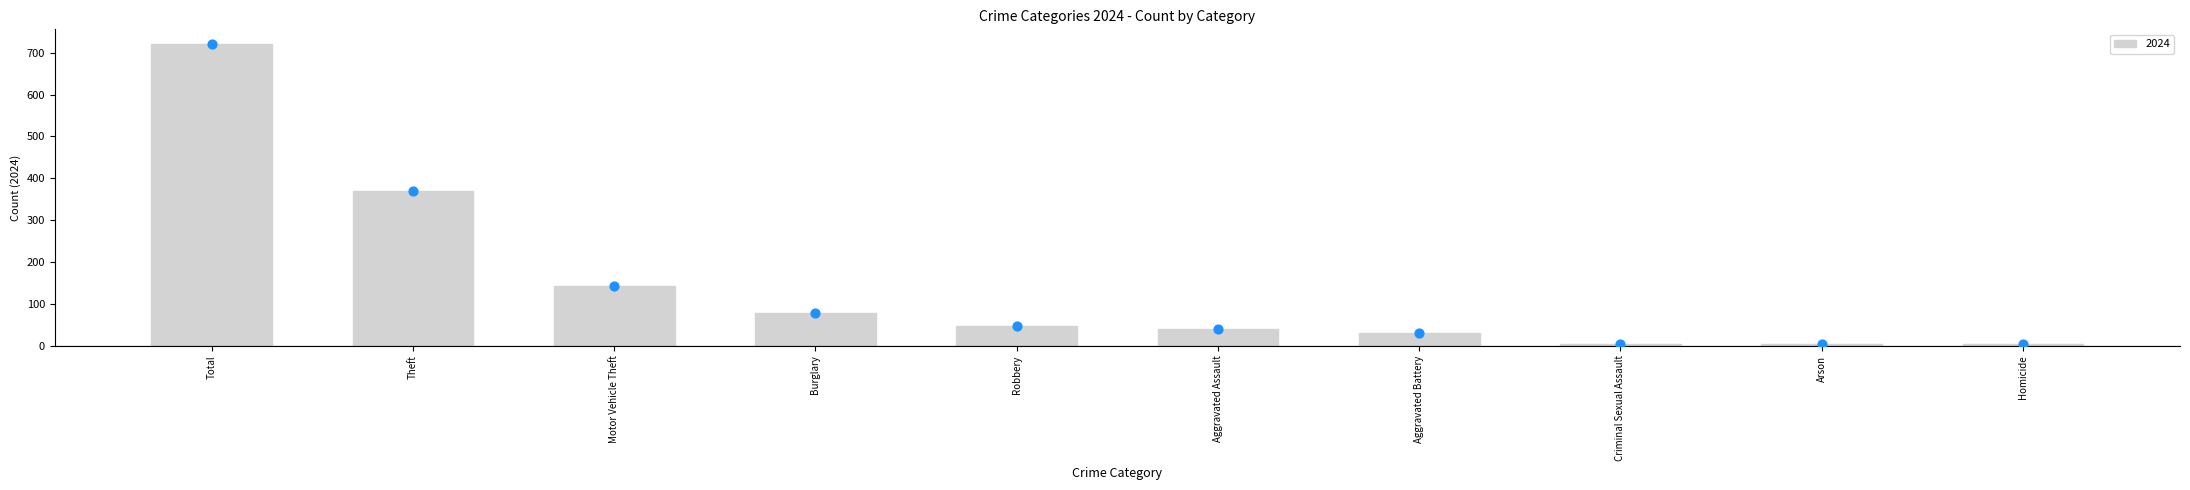

At how many categories does at least one series exceed 637?

1